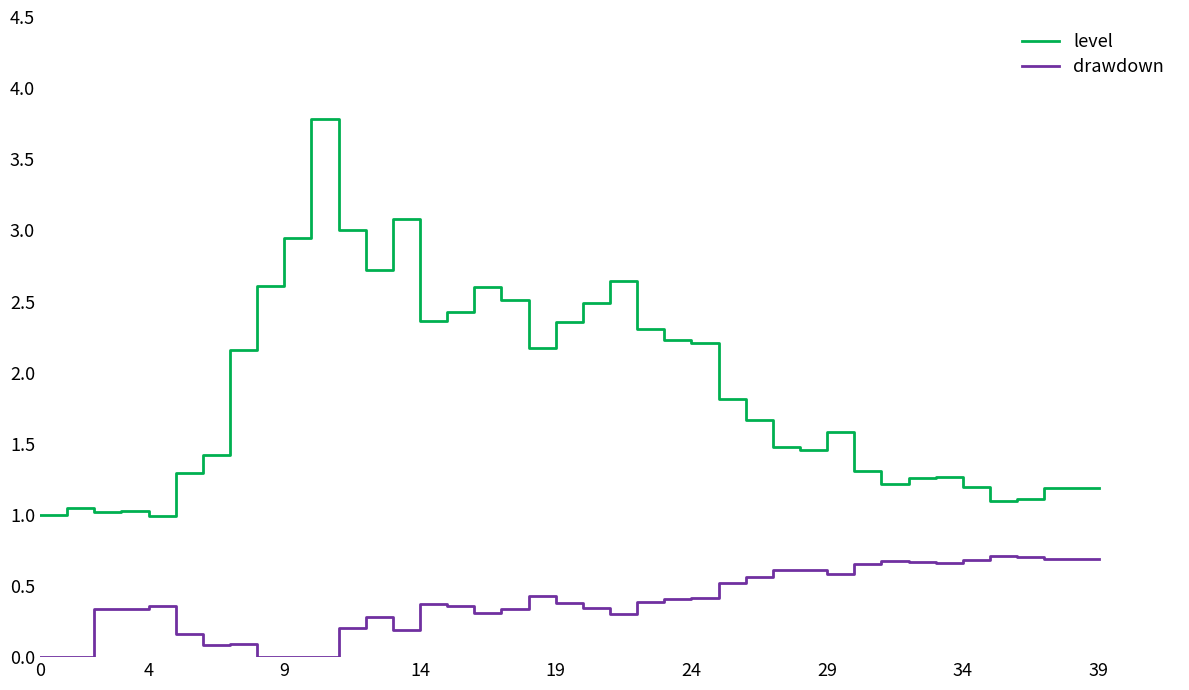

What is the difference between the maximum and minimum values in the level series?

2.8